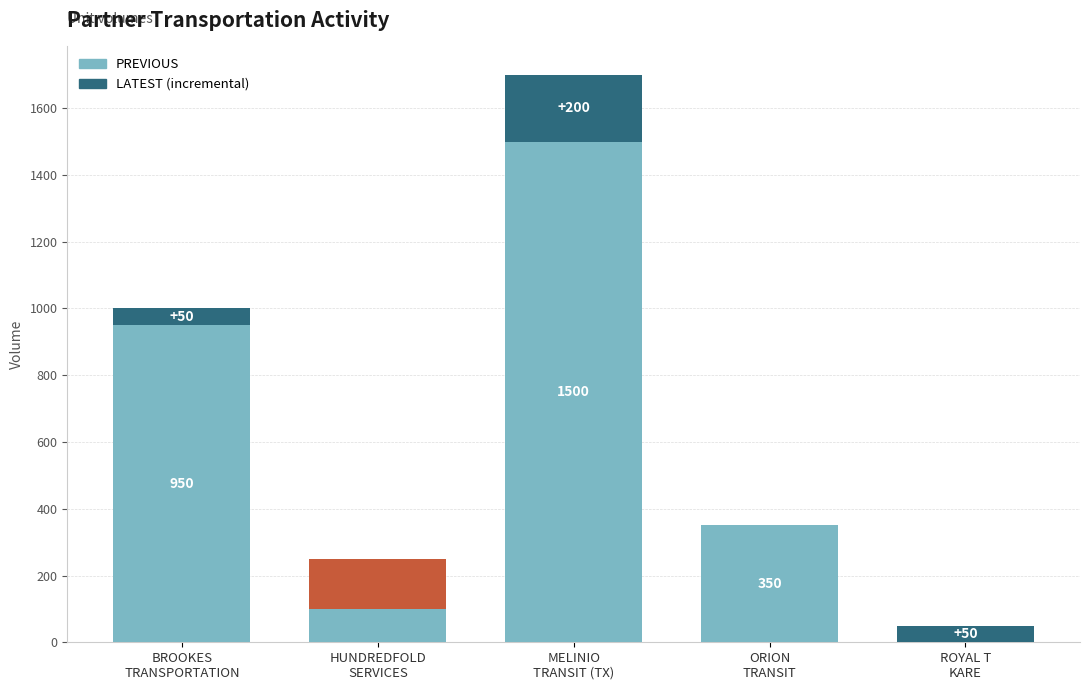

Is the value of PREVIOUS at ORION
TRANSIT greater than the value of LATEST (incremental) at HUNDREDFOLD
SERVICES?

Yes